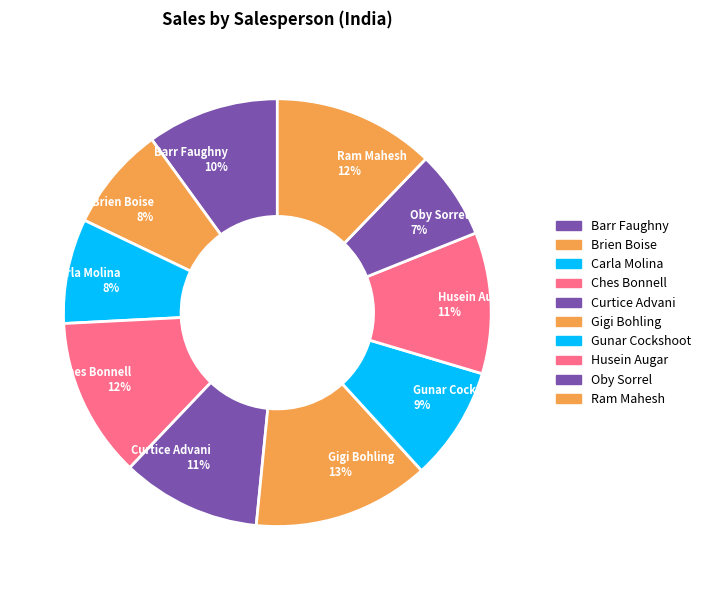

How many segments does this pie chart have?

10